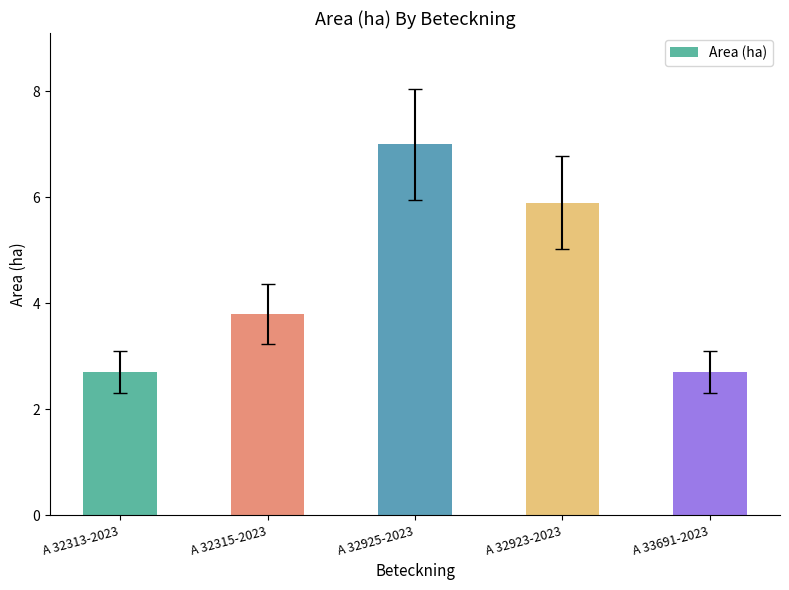

Count the number of values greater than 3.

3